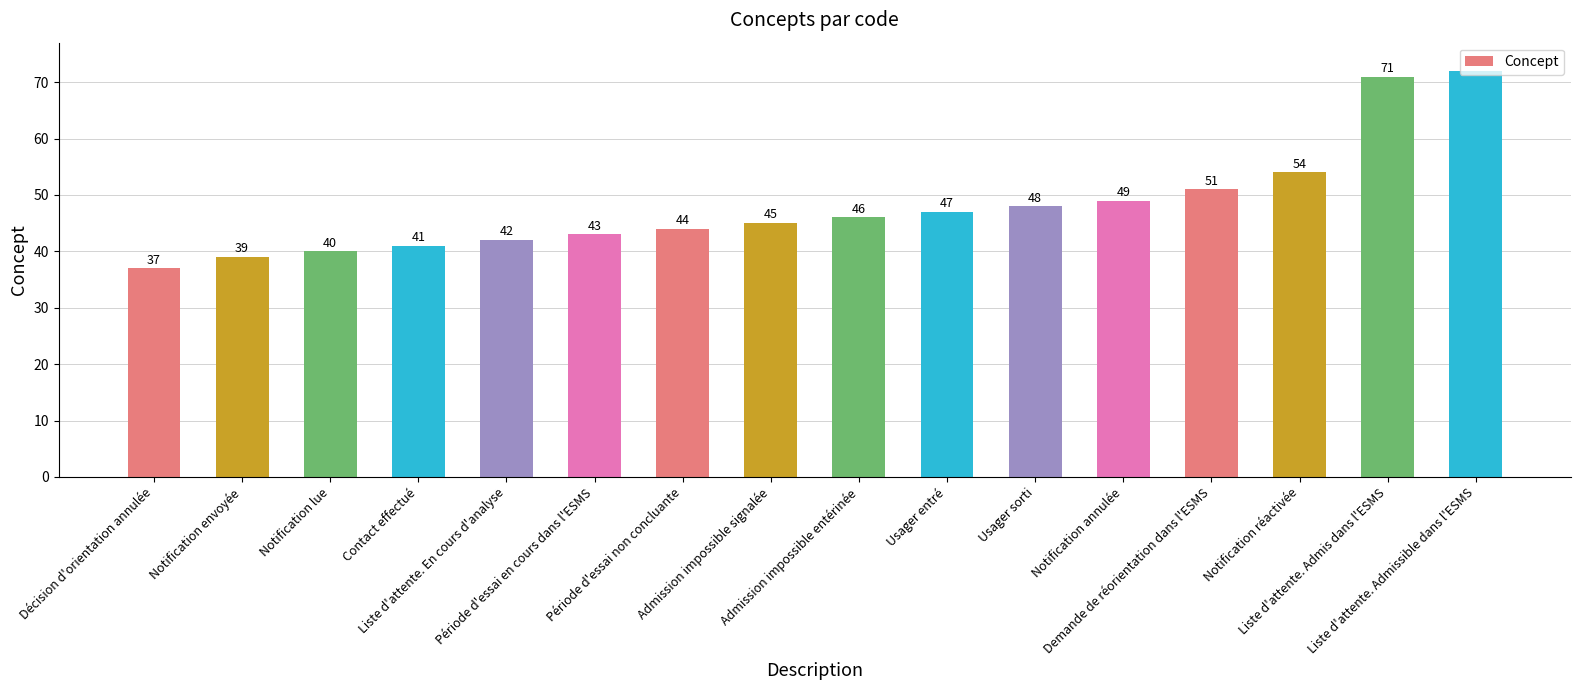

Approximately how many times larger is the value at Période d'essai en cours dans l'ESMS compared to Notification réactivée?

0.8